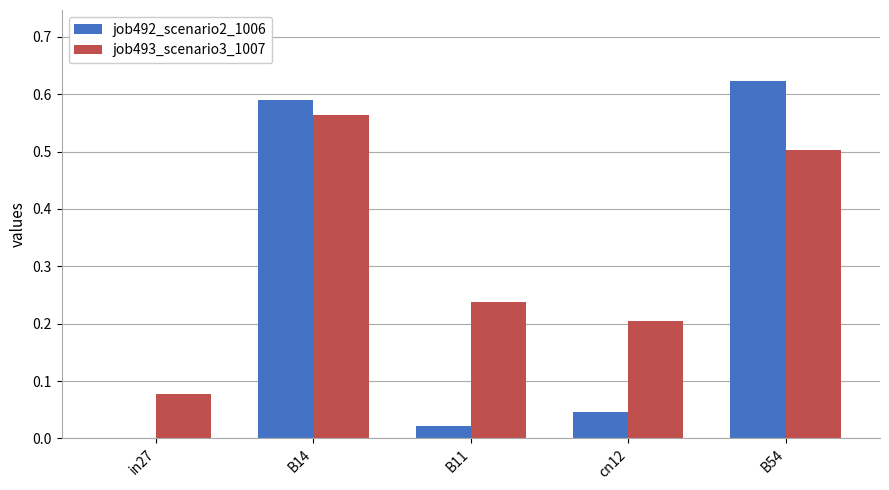

What is the average value of the job492_scenario2_1006 series?

0.3